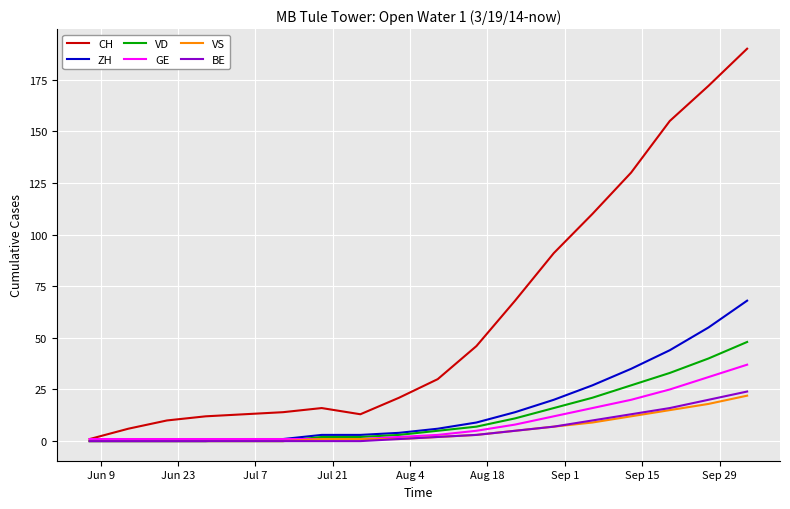

Which series has the largest range (max minus min)?

CH